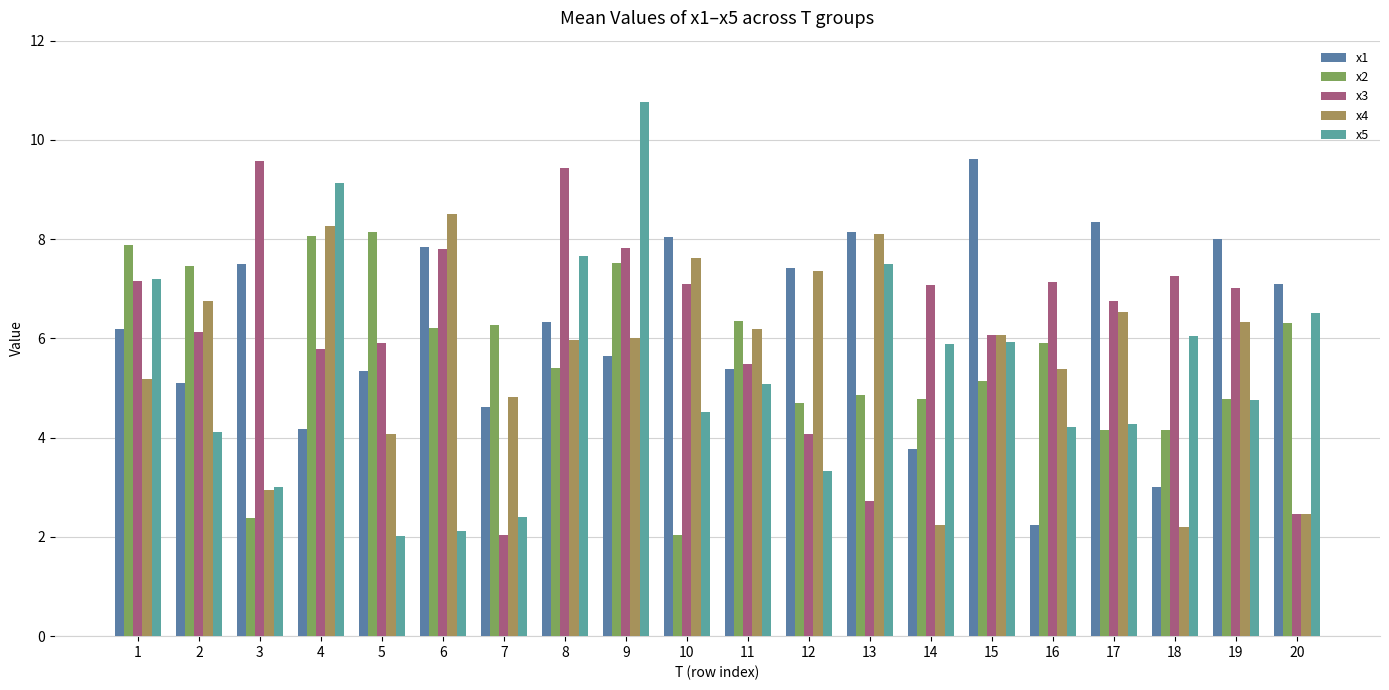

At which category does the chart reach its peak across all series?

9